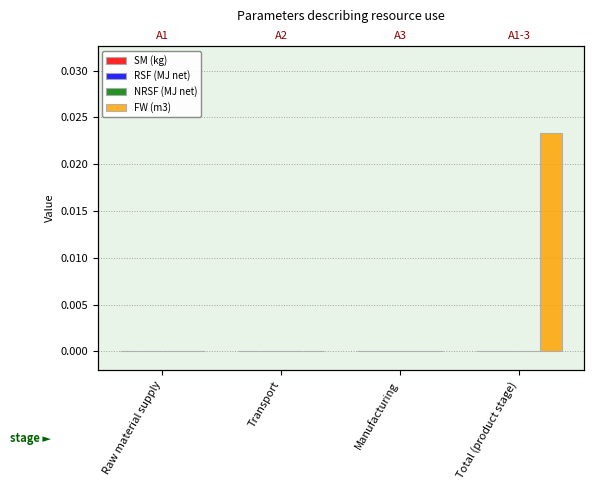

Are the bars horizontal?

No